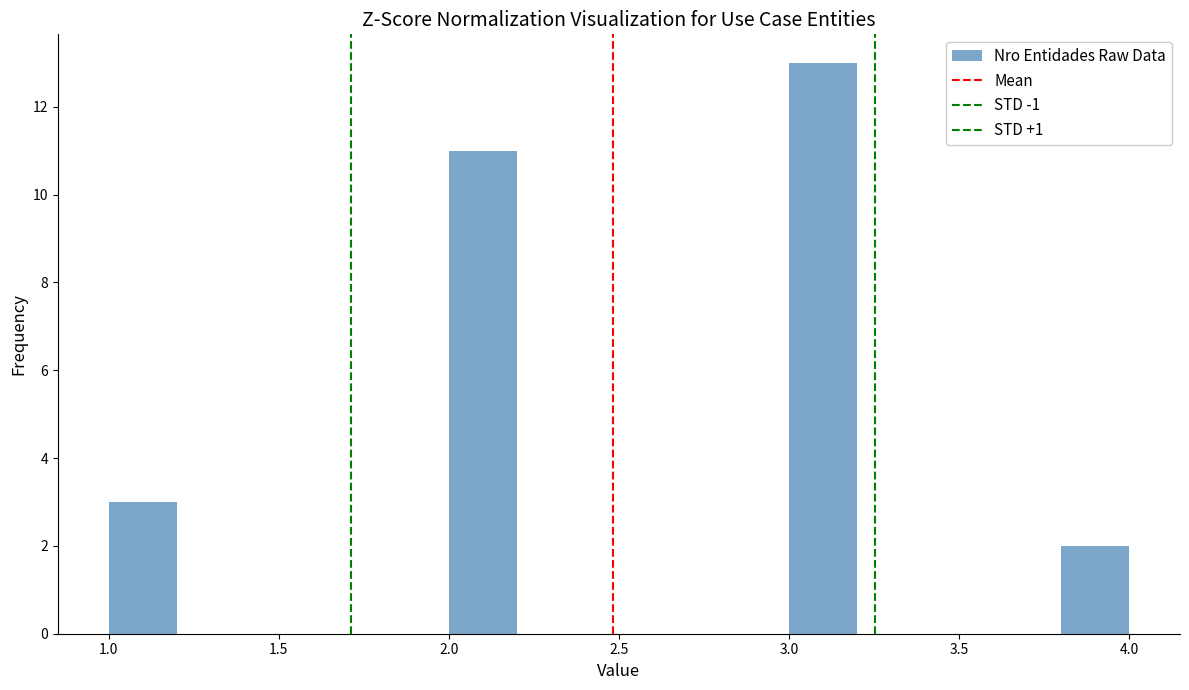

Reading left to right, list every bar in this chart as the range it spans on the x-axis followed by its height. The values are not printed on the chart, so give them approximately, as read against the axis.

1.0 to 1.2: 3
1.2 to 1.4: 0
1.4 to 1.6: 0
1.6 to 1.8: 0
1.8 to 2.0: 0
2.0 to 2.2: 11
2.2 to 2.4: 0
2.4 to 2.6: 0
2.6 to 2.8: 0
2.8 to 3.0: 0
3.0 to 3.2: 13
3.2 to 3.4: 0
3.4 to 3.6: 0
3.6 to 3.8: 0
3.8 to 4.0: 2